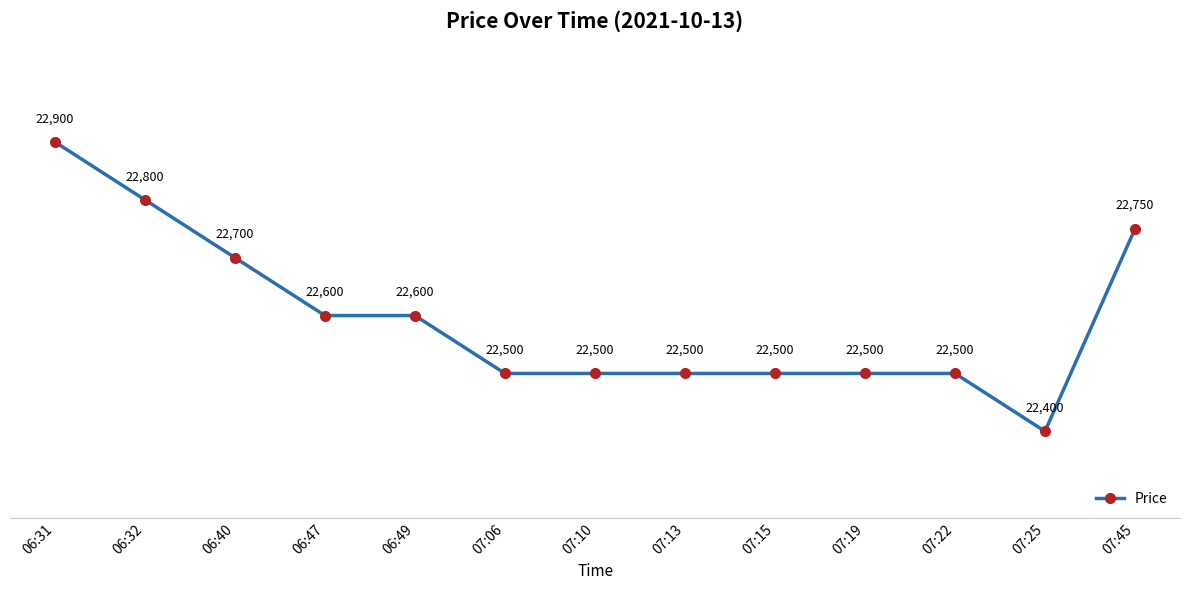

Reading right to left, list all the values displayed in this chart.

22750	22400	22500	22500	22500	22500	22500	22500	22600	22600	22700	22800	22900